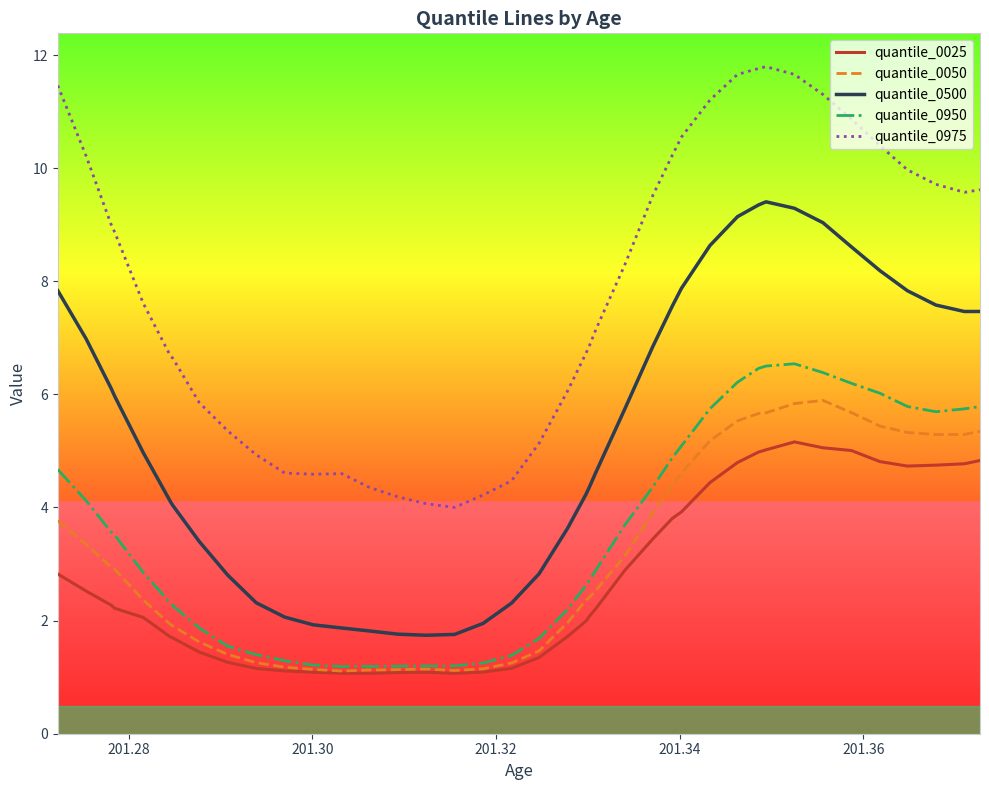

What are all the series names shown in the legend?

quantile_0025, quantile_0050, quantile_0500, quantile_0950, quantile_0975